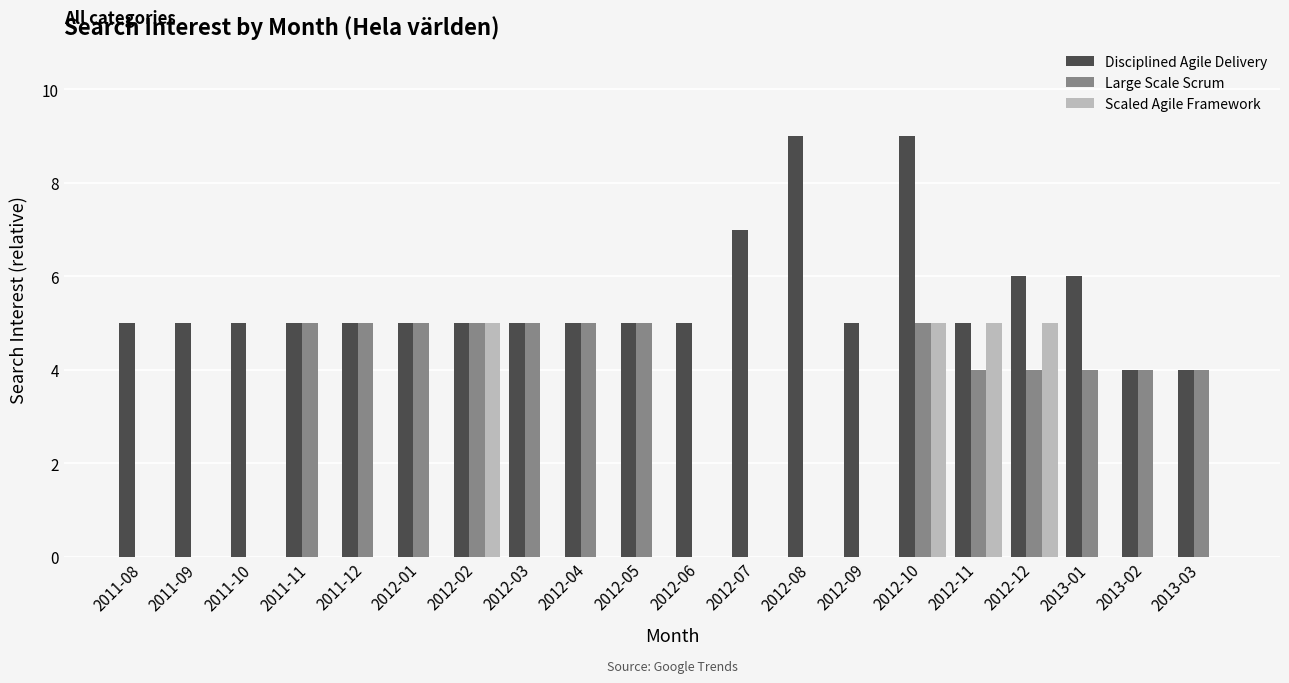

The Disciplined Agile Delivery series shows 8 at 2012-05. True or false?

False